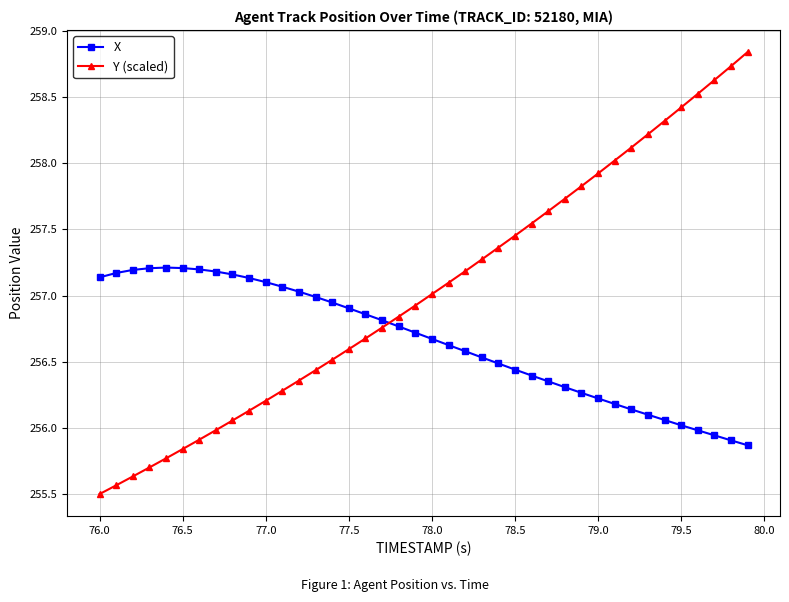

List the series in order of their overall mean, lowest first.

X, Y (scaled)